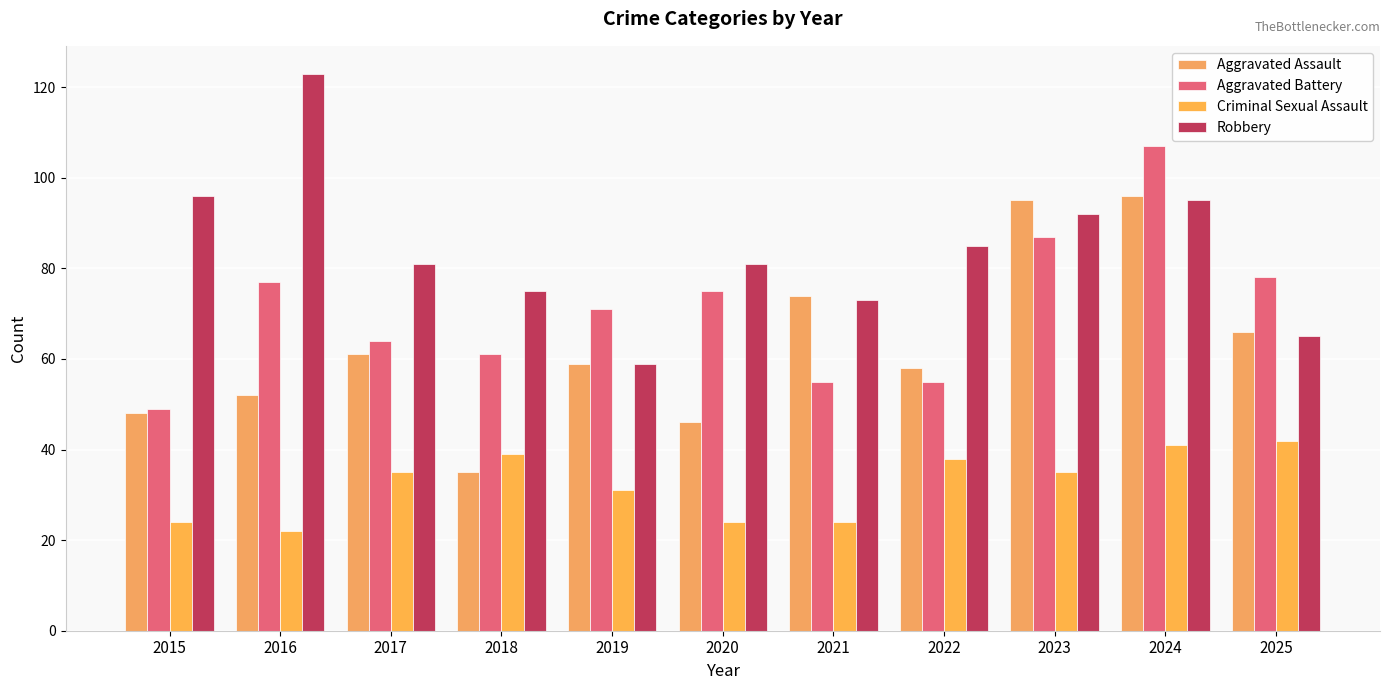

What is the sum of the Aggravated Assault values at 2024 and 2018?

131